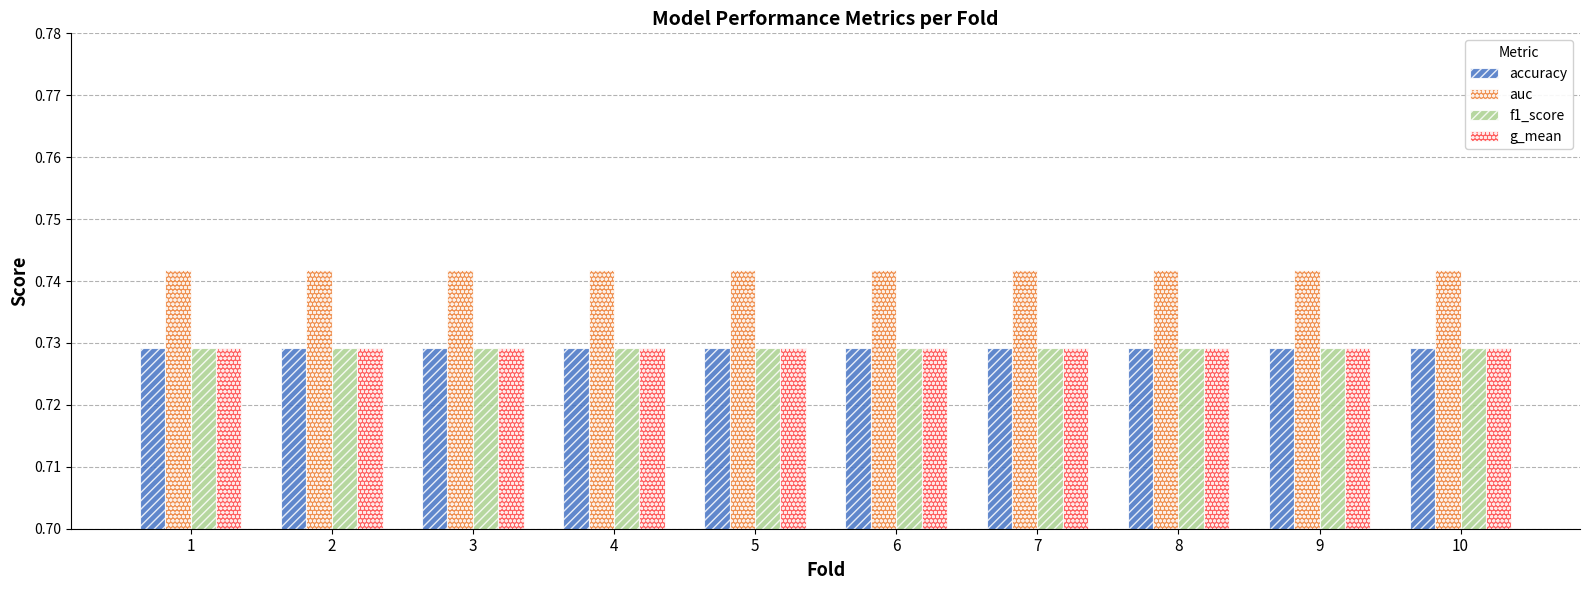

What is the sum of the accuracy values at 7 and 2?

1.5